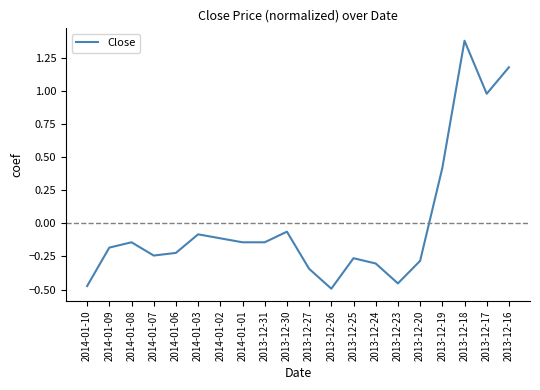

Where does the data first go above 0?

2013-12-19